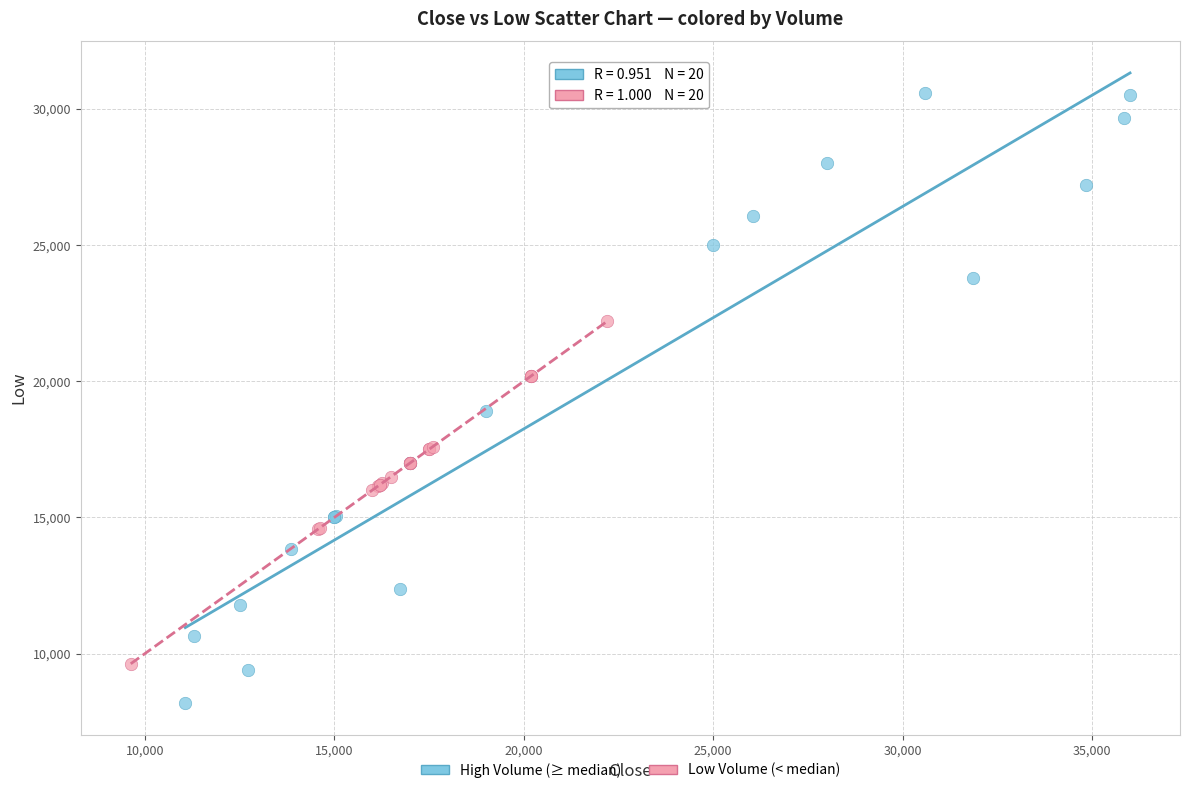

Which series contains the highest Y value?

High Volume (≥ median)